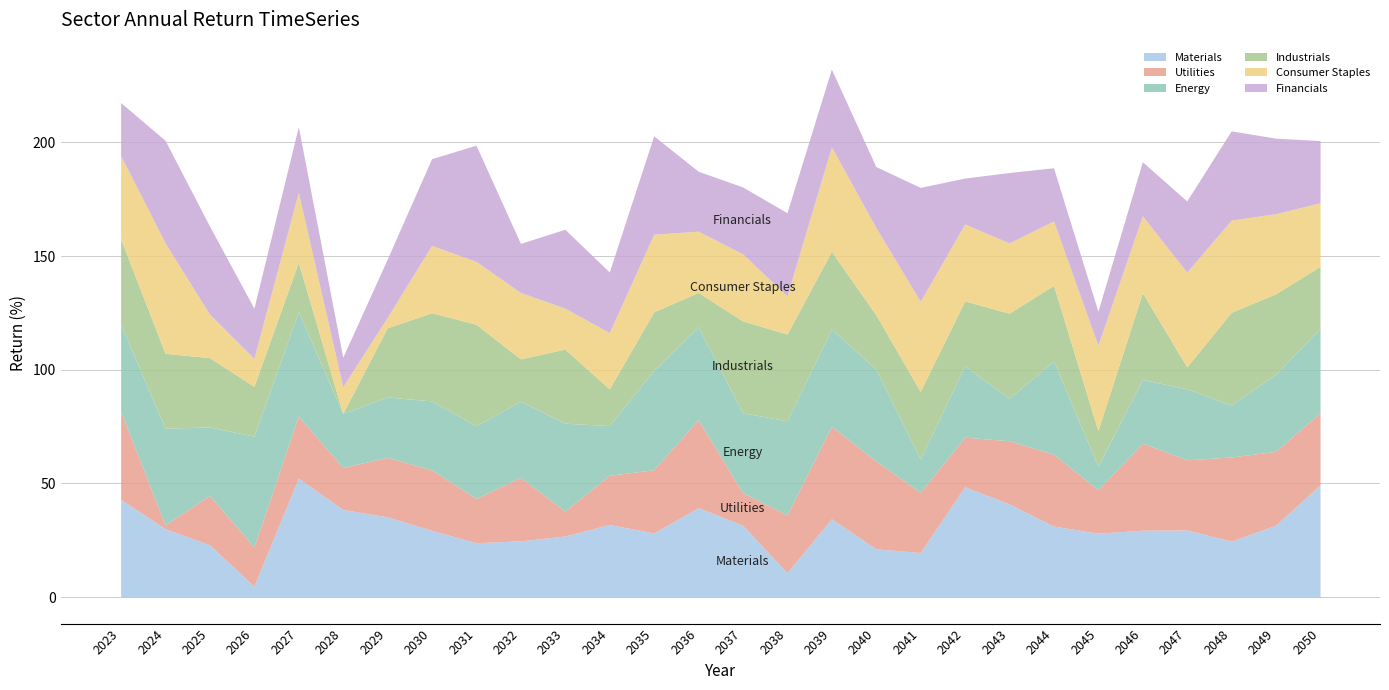

Which series has the largest total across all categories?

Energy